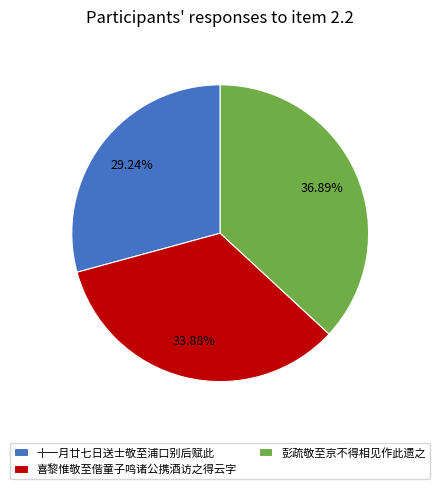

The 喜黎惟敬至偕童子鸣诸公携酒访之得云字 slice represents 34% of the pie. True or false?

True